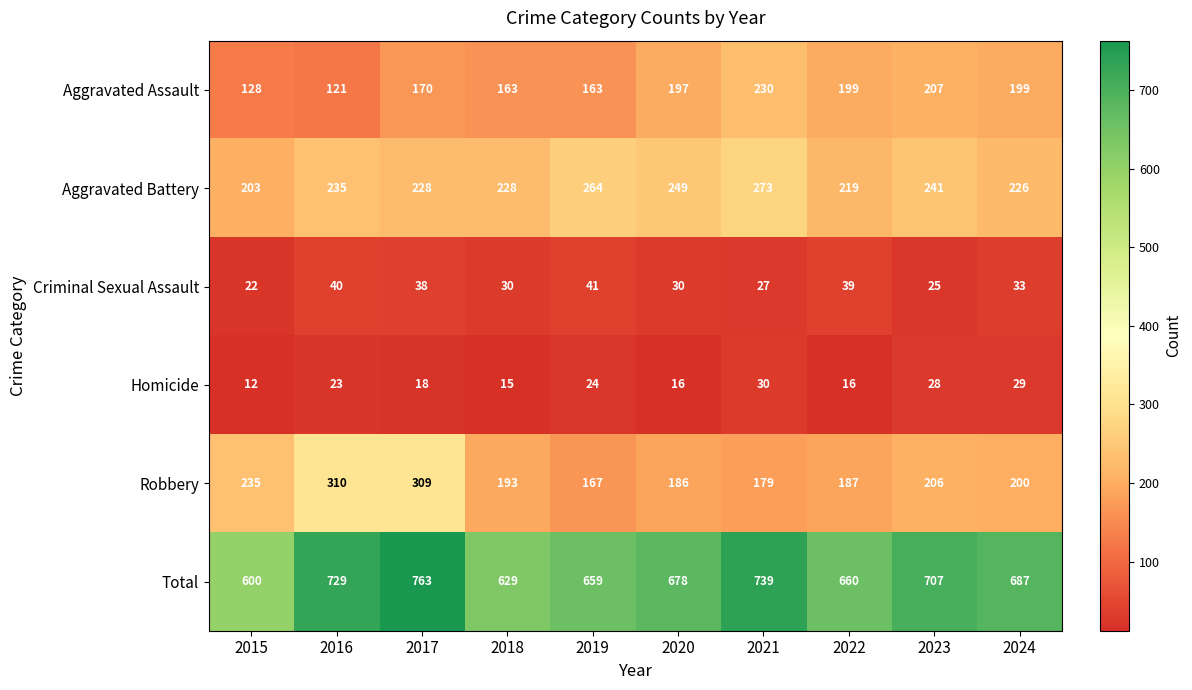

What is the difference between the second highest and minimum values in the Robbery series?

142